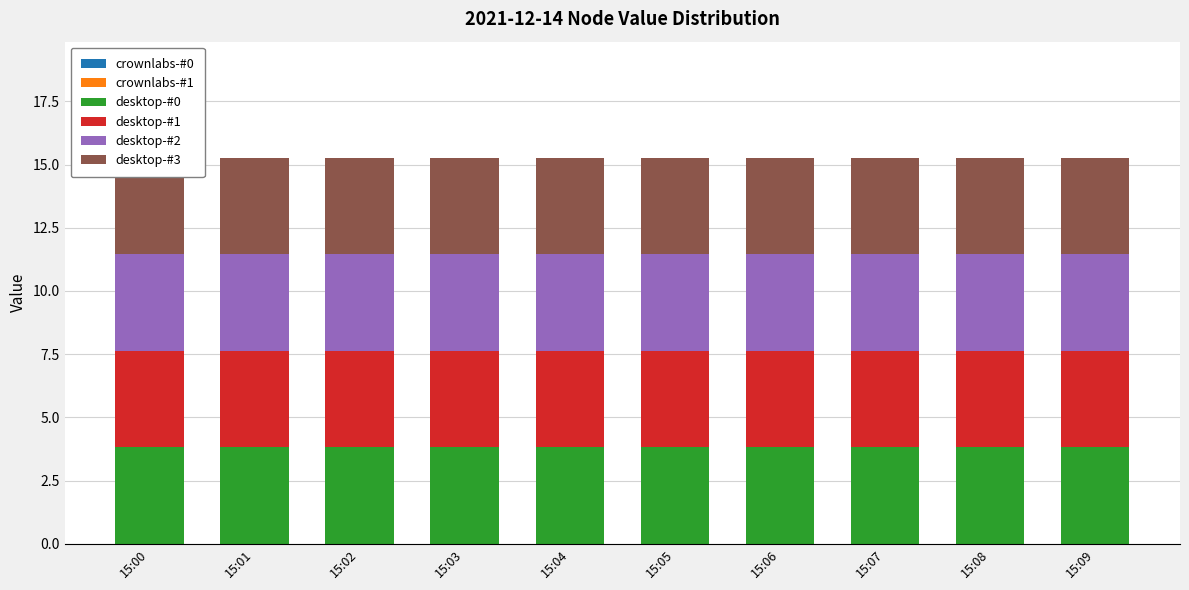

What is the difference between the highest and lowest values at 15:06?

3.8